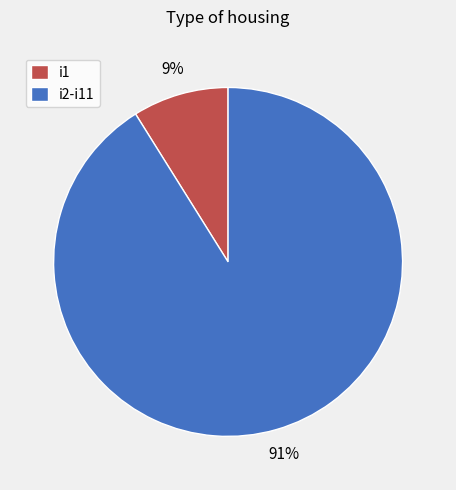

Which category accounts for the majority?

i2-i11